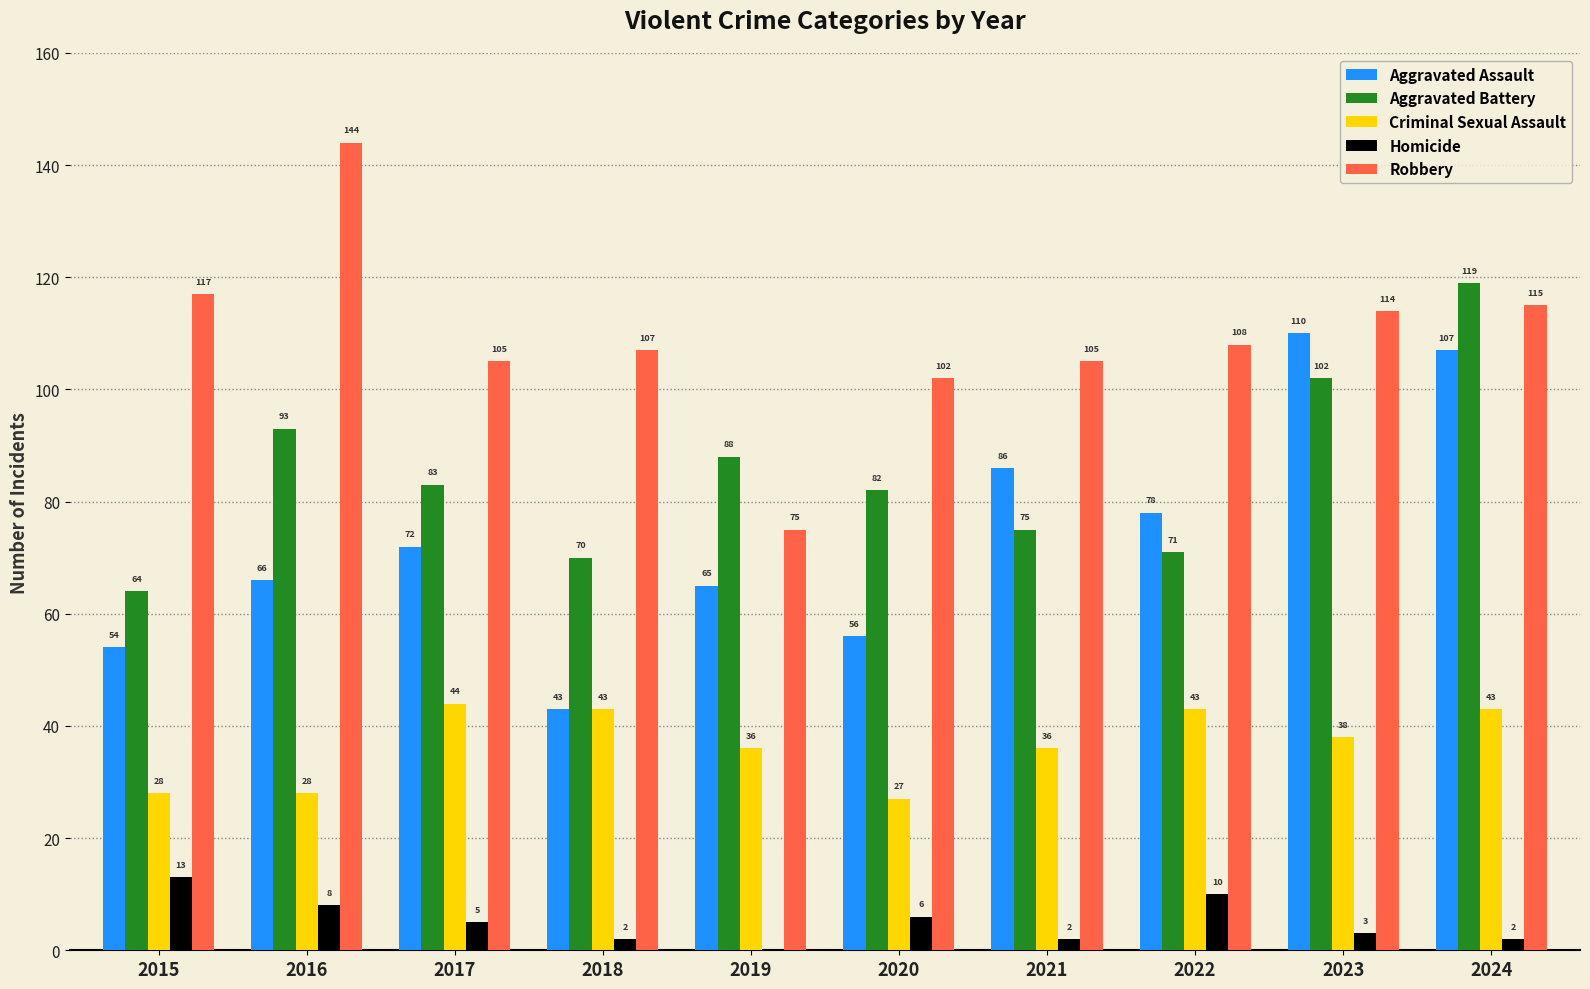

The value of Aggravated Assault at 2019 is 65. True or false?

True